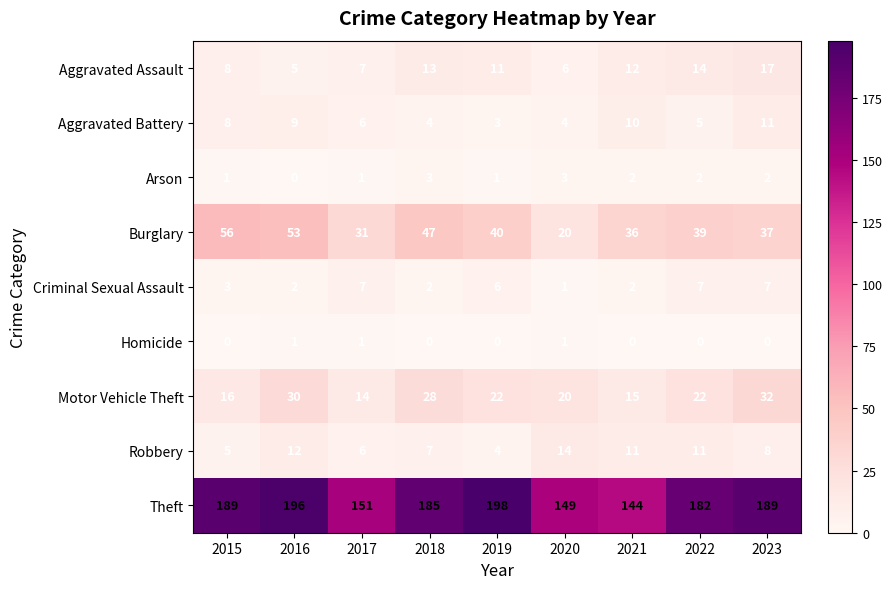

At how many categories does at least one series exceed 67?

9